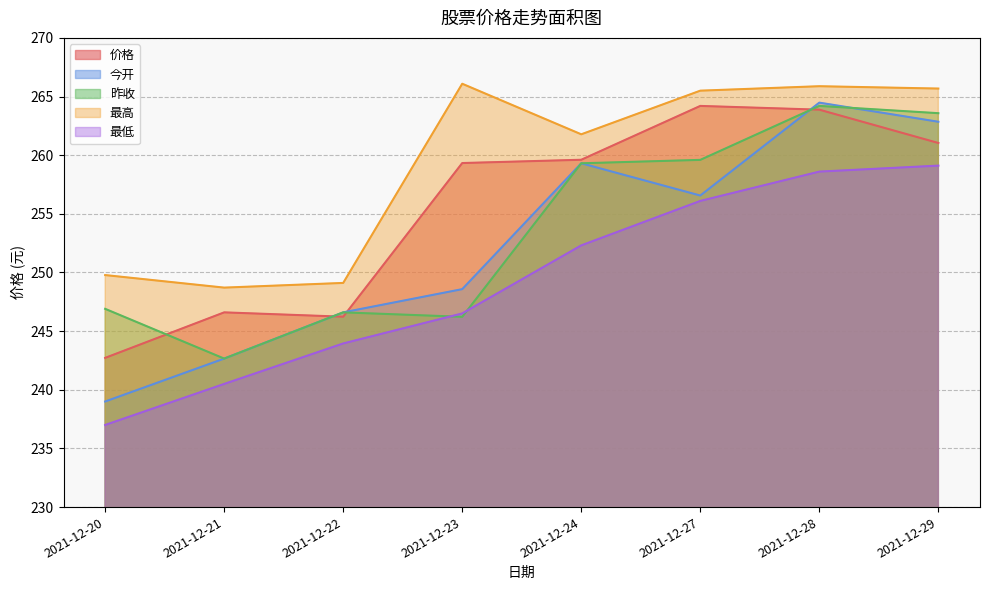

What is the maximum value for 最高?

266.1